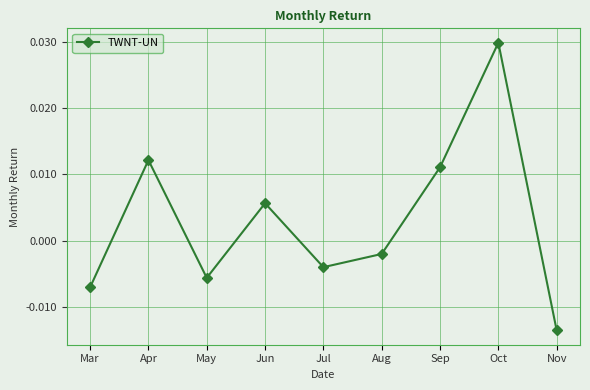

Where is the data nearest to the value 0?

Aug